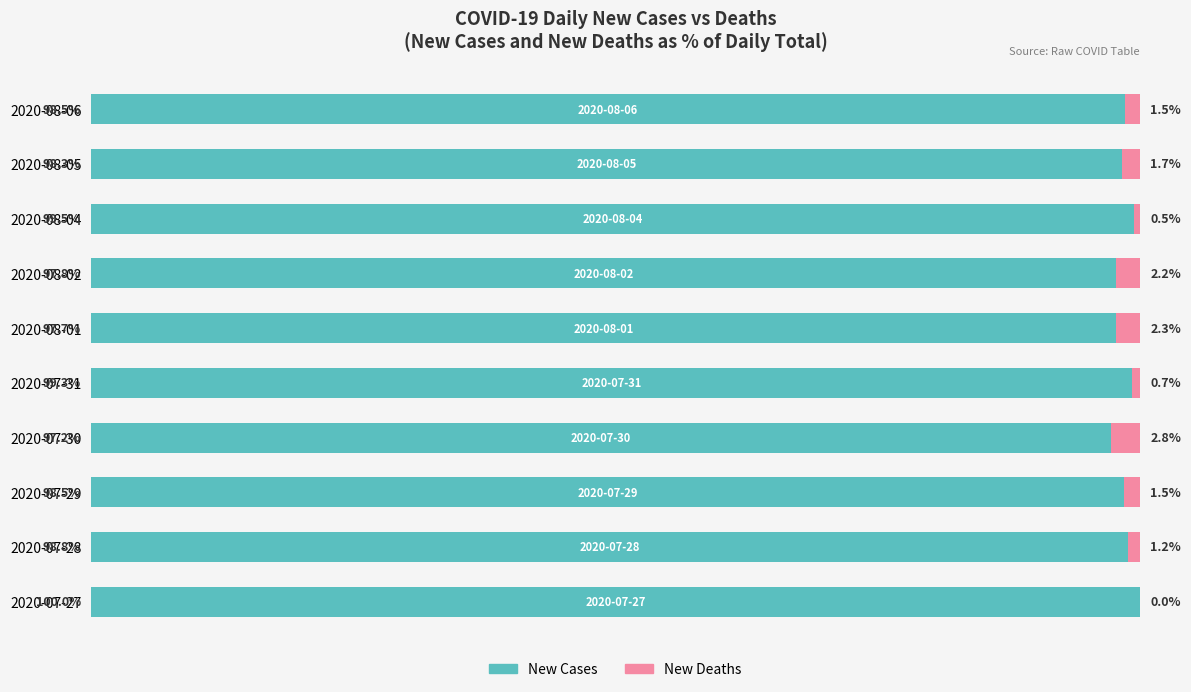

Which category has the highest value in the New Cases series?

2020-07-27